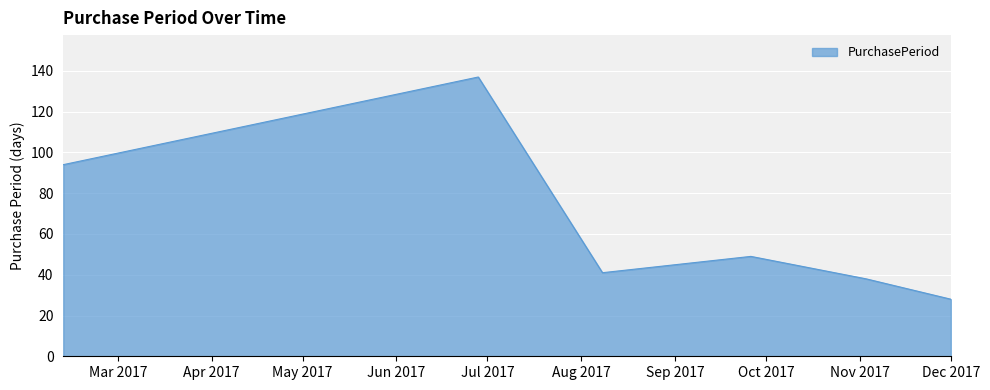

What is the sum of all values?

387